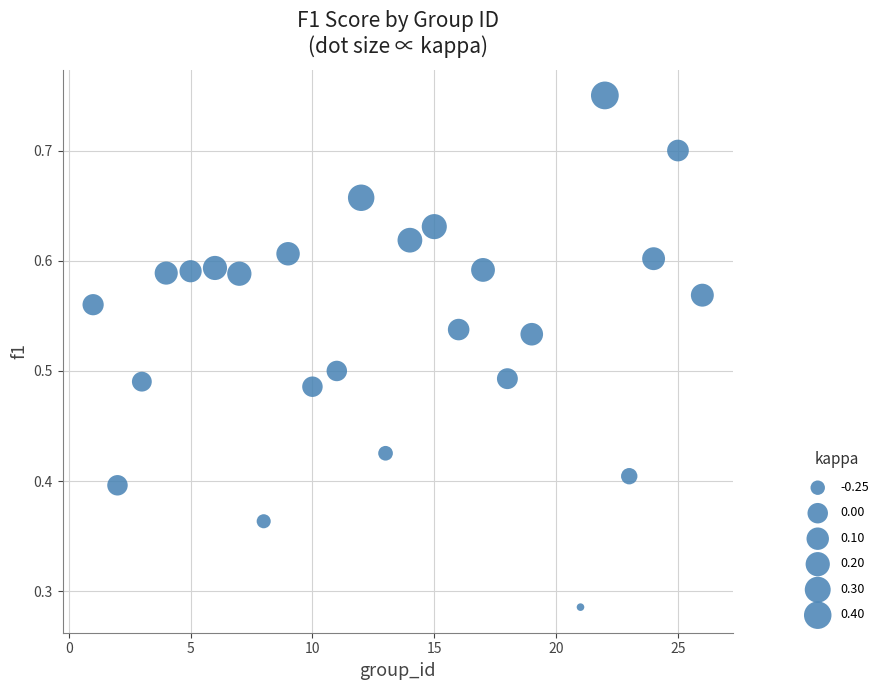

What is the range of X values (max minus min)?

25.0